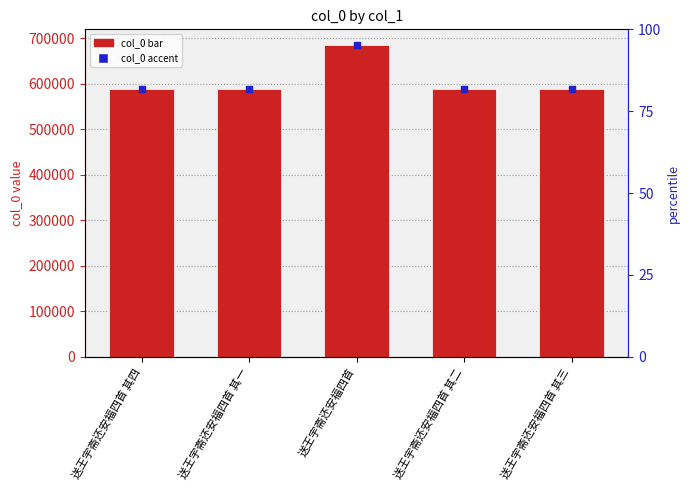

At how many categories does at least one series exceed 617940?

1